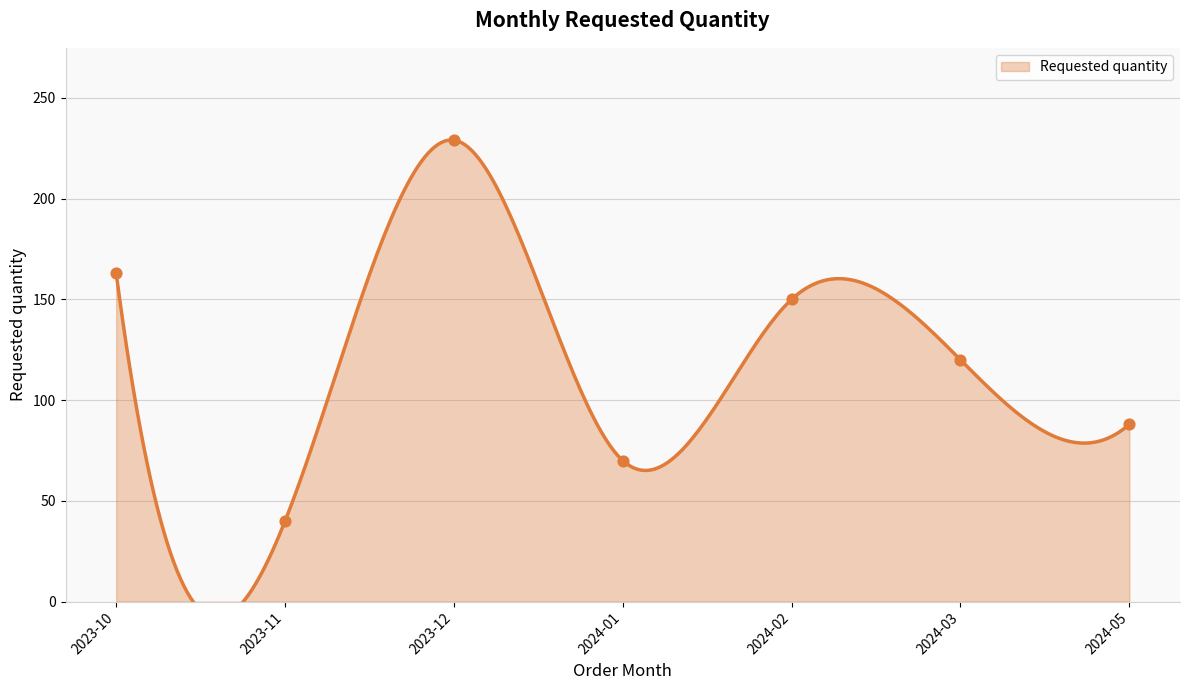

What is the change in value from 2023-12 to 2024-03?

-109